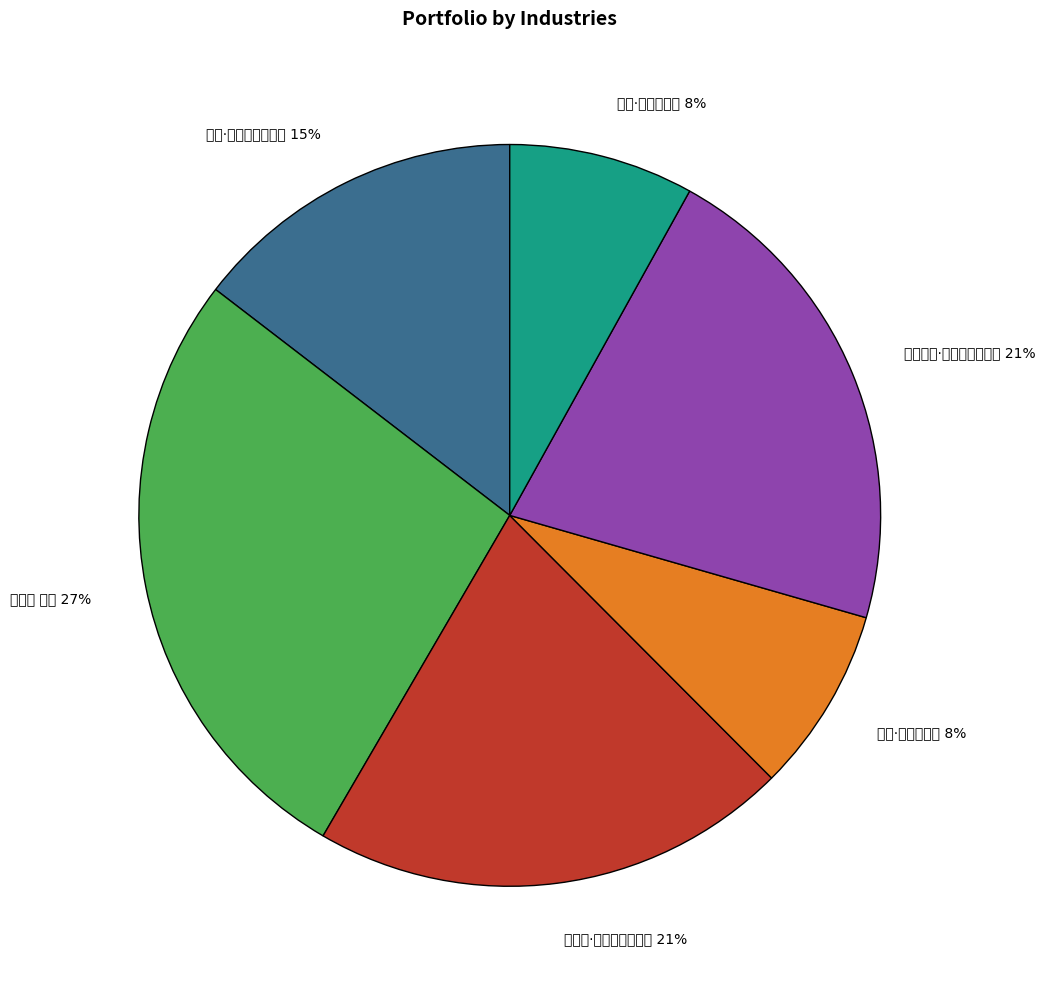

Count the number of slices in the pie.

6